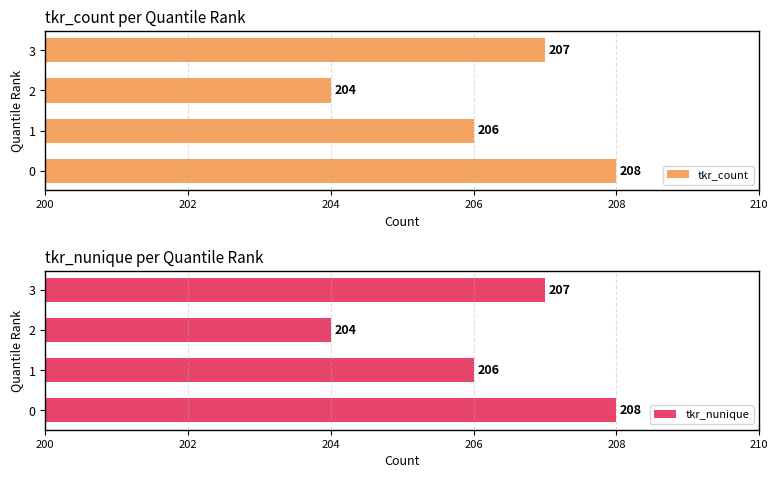

How many tkr_nunique values are between 206 and 208?

3